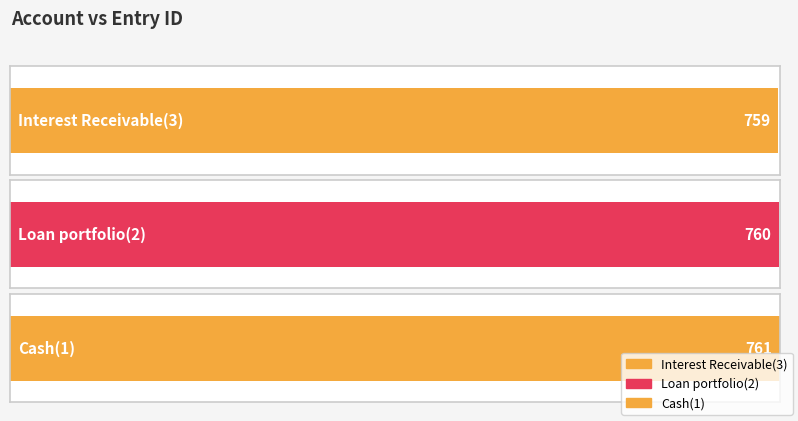

What is the label of the 2nd bar from the right?

Loan portfolio(2)